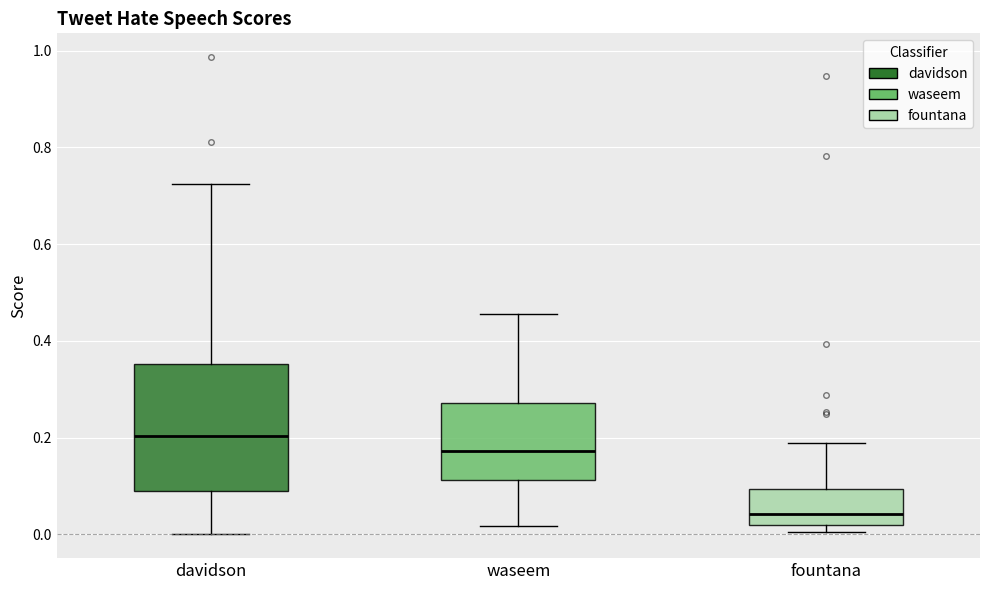

Where is the lower edge of the box for davidson on the y-axis? The values are not printed on the chart, so give them approximately, as read against the axis.

0.08